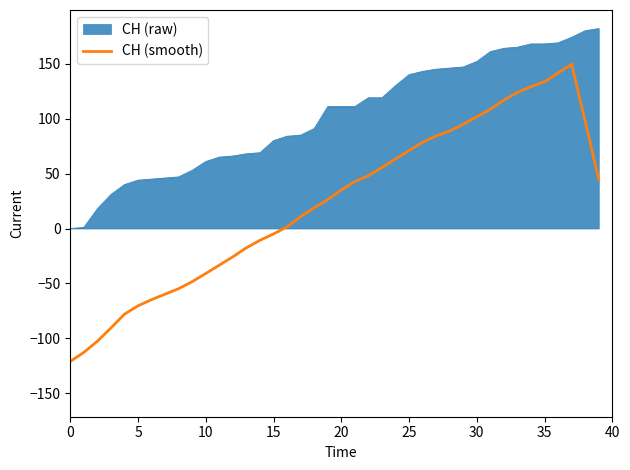

What is the value of the 32nd point from the left?

108.5